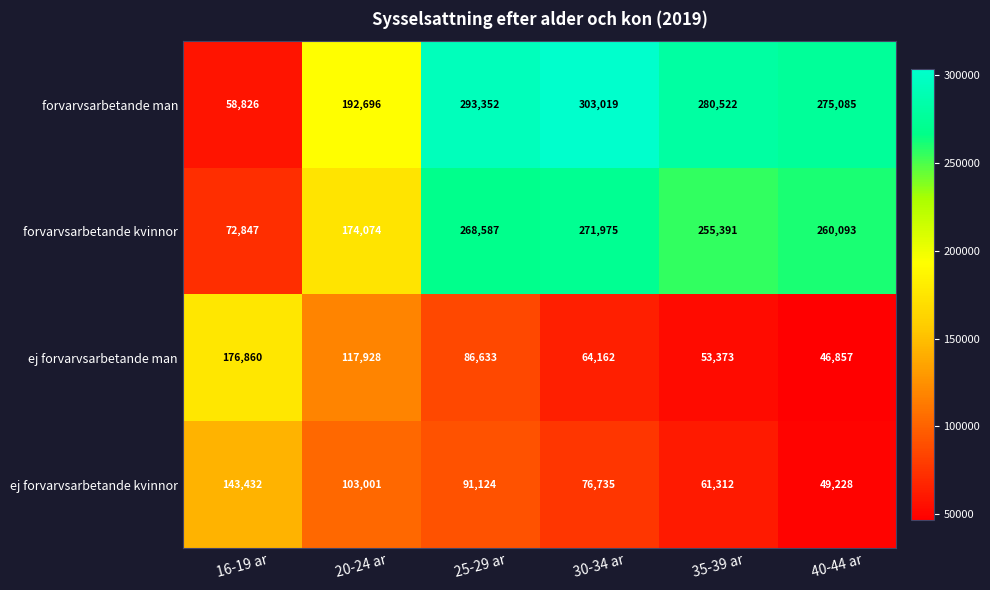

What is the difference between the ej forvarvsarbetande kvinnor values at 30-34 ar and 40-44 ar?

27507